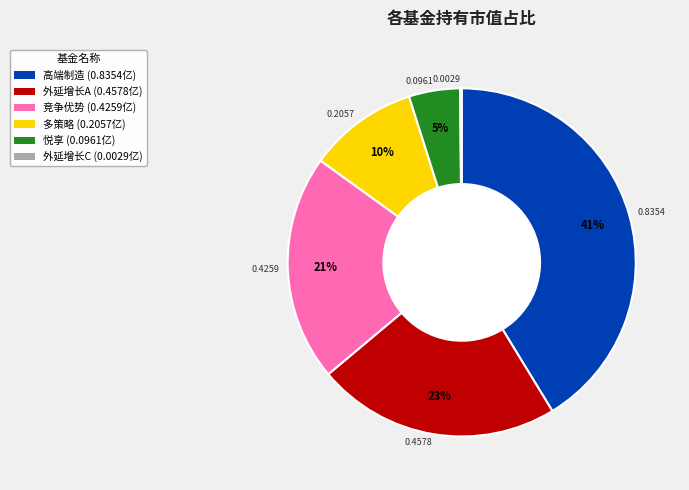

Combined, do 外延增长A (0.4578亿) and 悦享 (0.0961亿) account for over 50%?

No